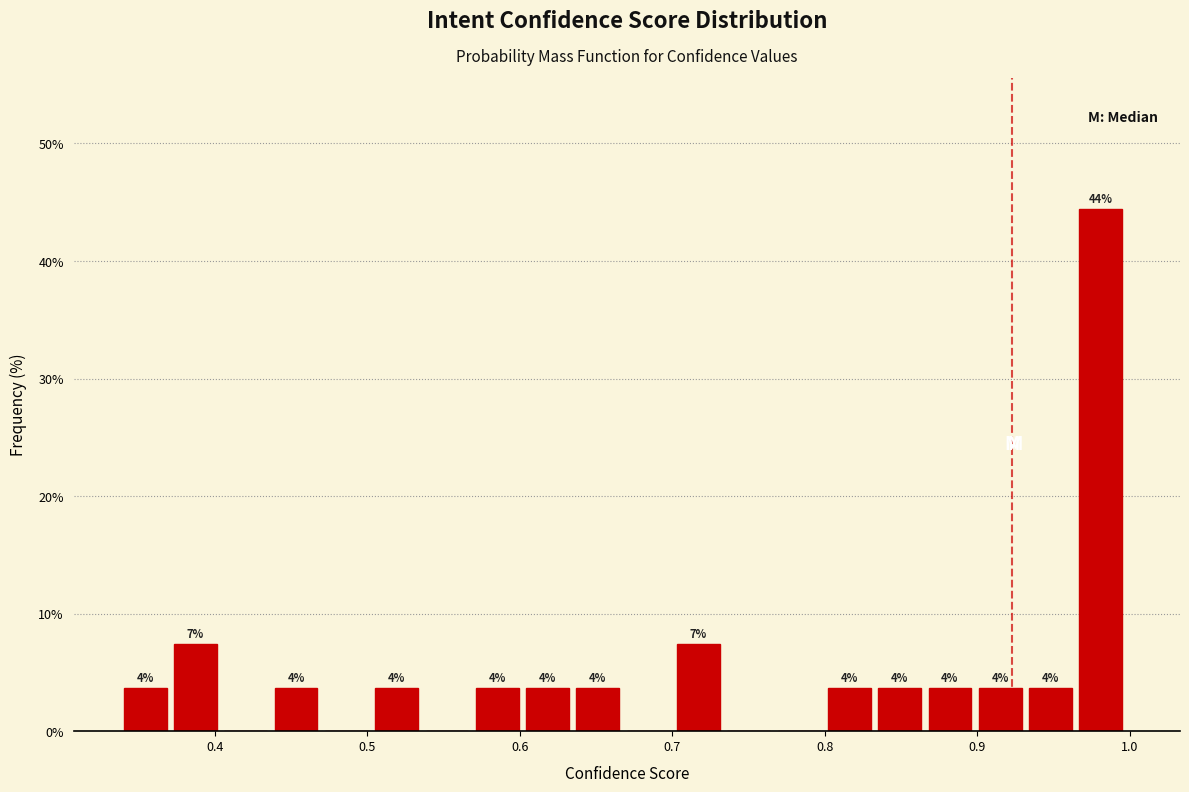

Read against the x-axis, roughly where is the centre of the tallest bar?

0.98